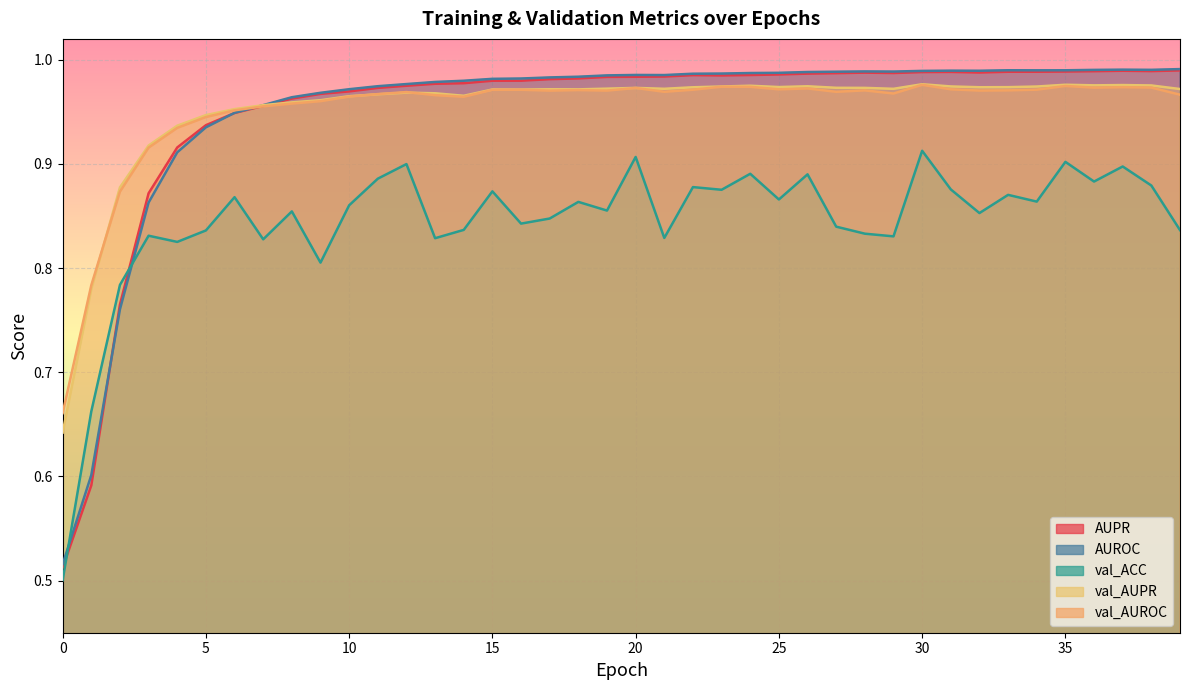

In val_AUROC, how many points are lower than both neighbors (excluding endpoints)?

9